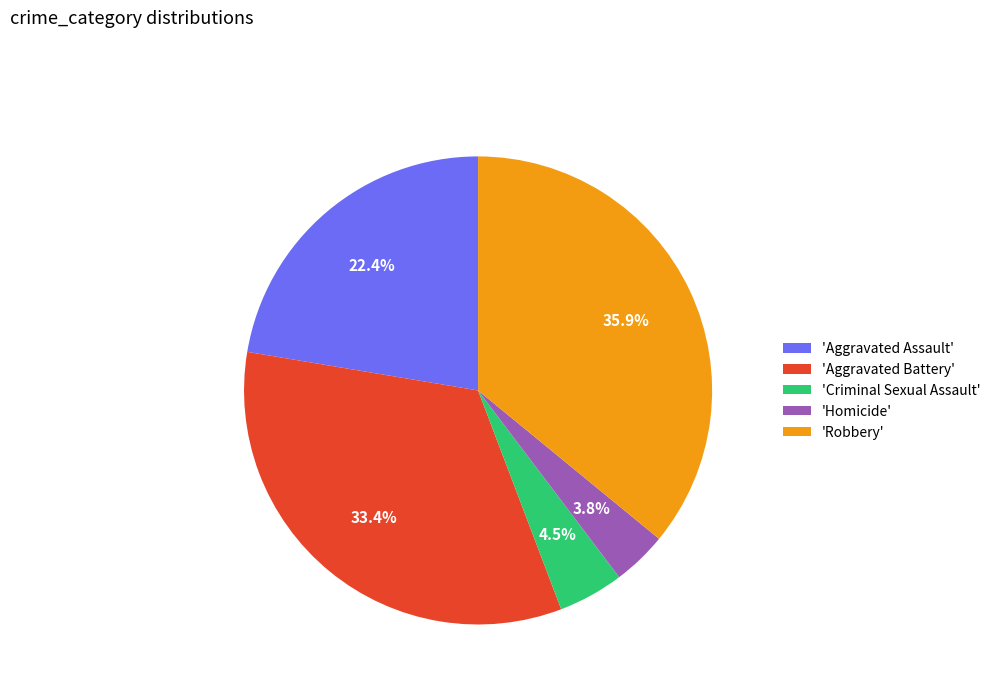

What is the smallest slice in the pie chart?

'Homicide'